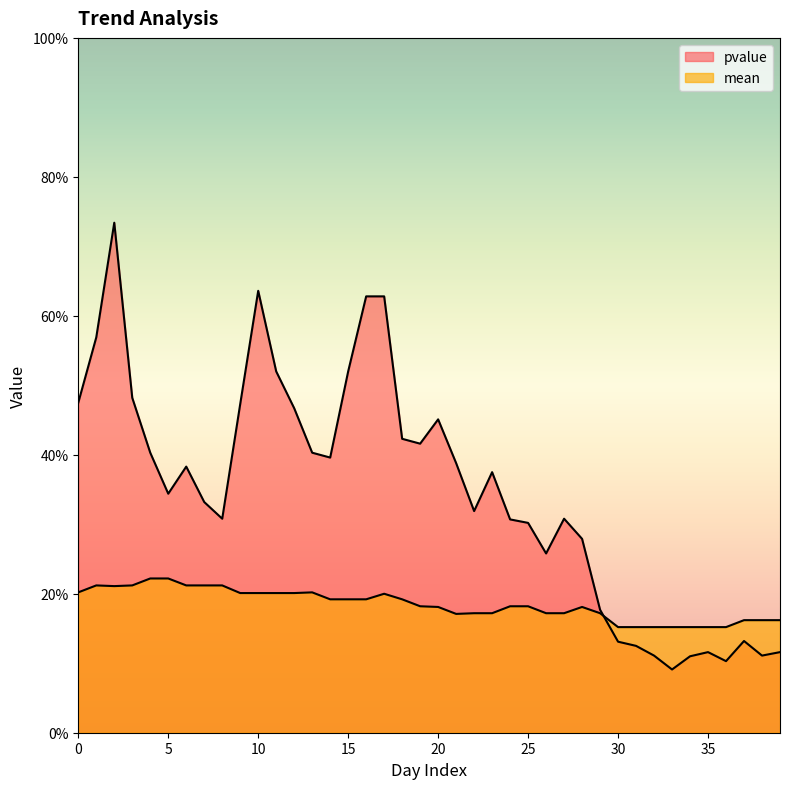

List the series in order of their overall mean, highest first.

pvalue, mean